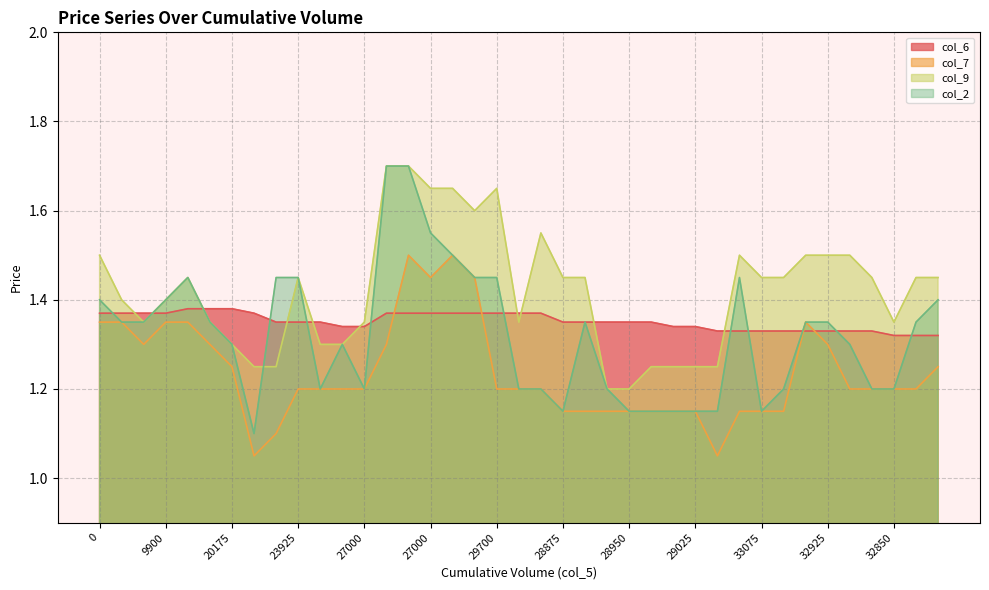

At which label is col_7 closest to 1?

22200